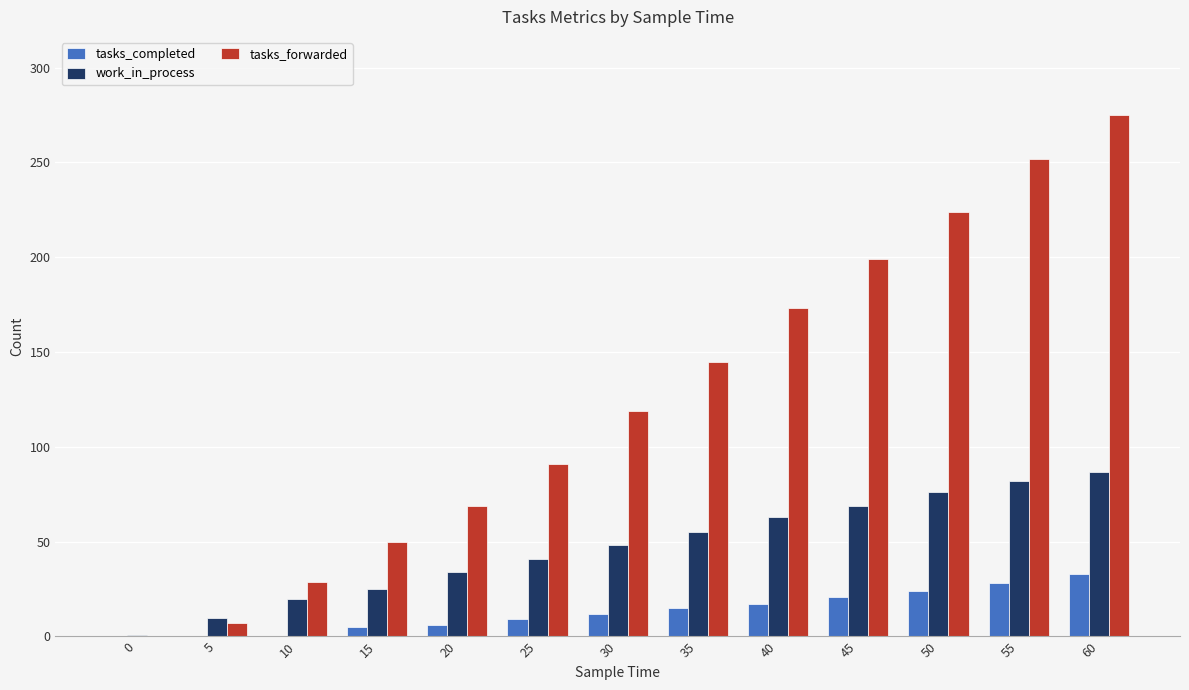

What is the sum of all work_in_process values?

611